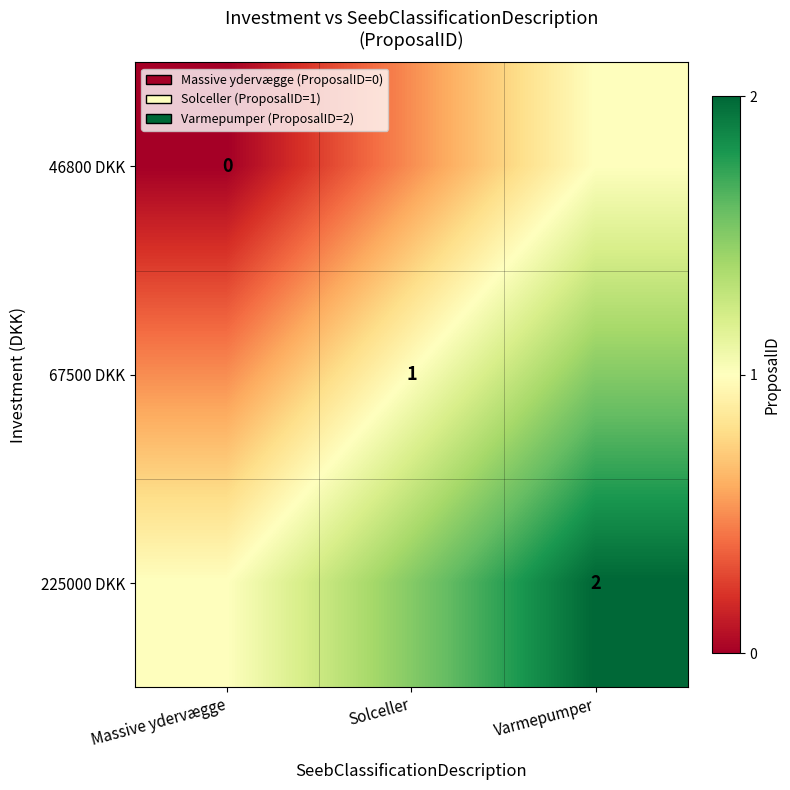

The 67500 DKK series shows 1.0 at Solceller. True or false?

True